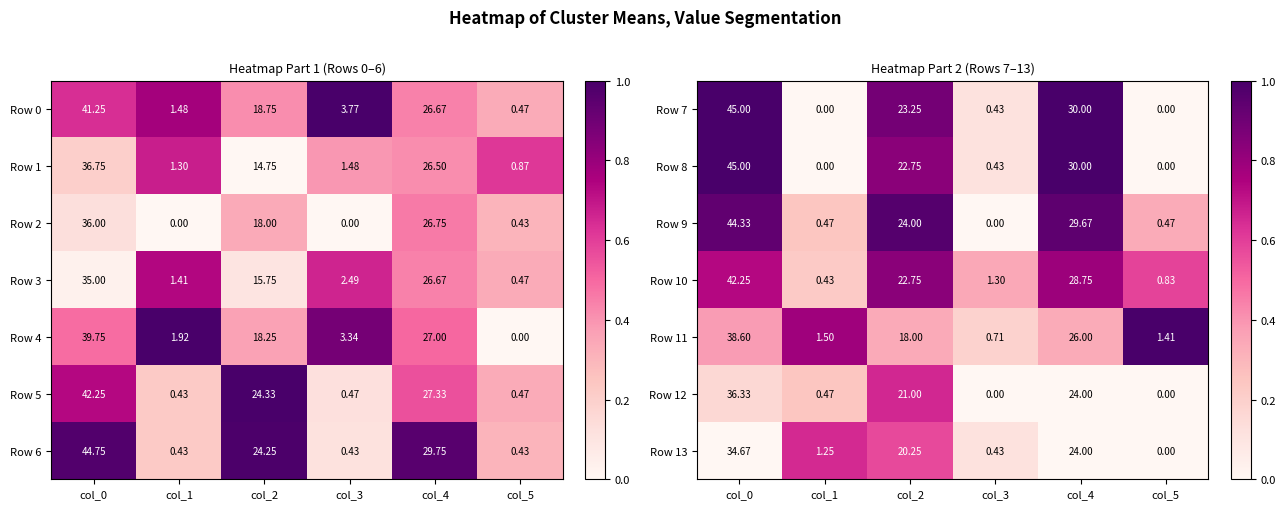

Is the value of Row 7 at col_1 greater than the value of Row 10 at col_1?

No